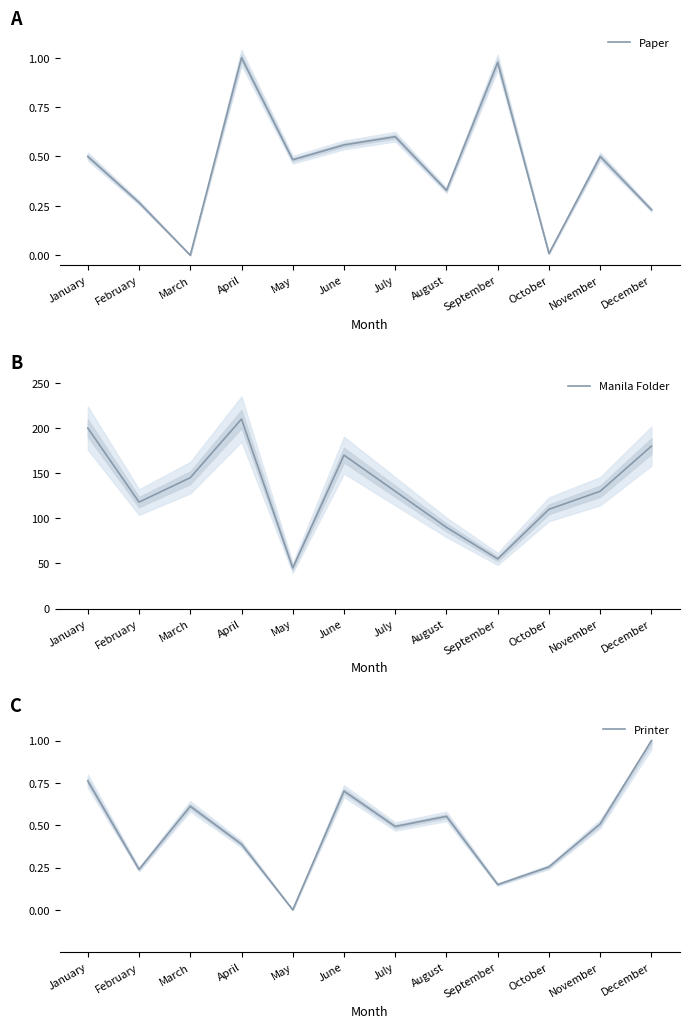

What is the value of the Manila Folder point at the 3rd from the left?

145.0